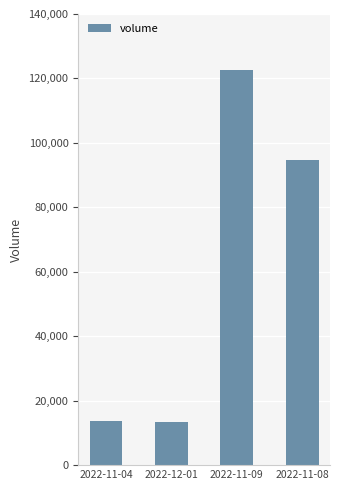

What is the sum of all values?

244350